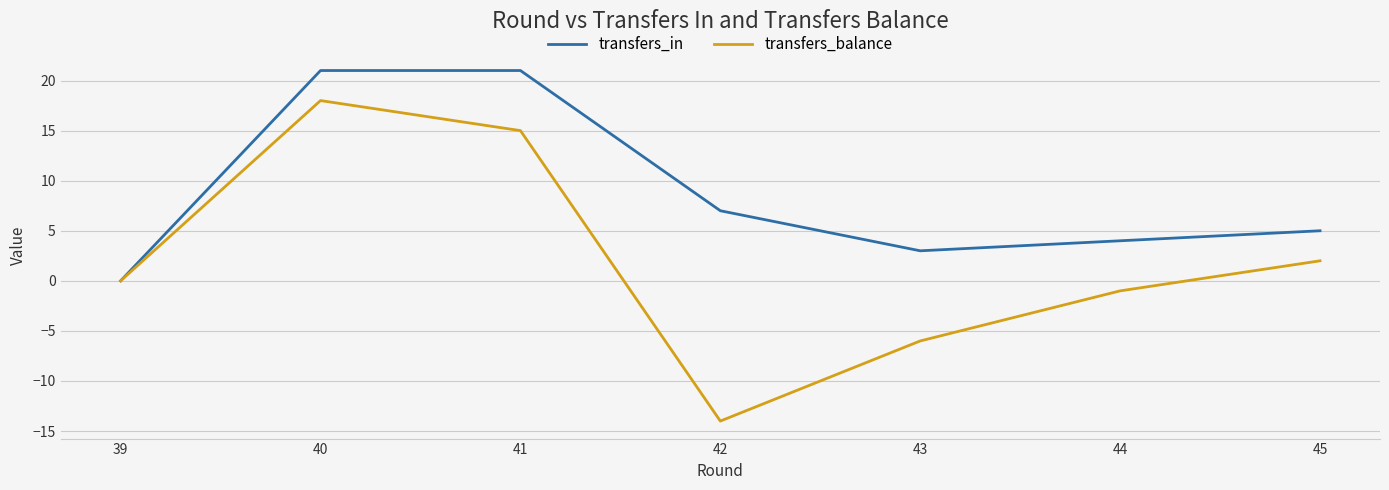

Does the chart display data point markers on the line(s)?

No